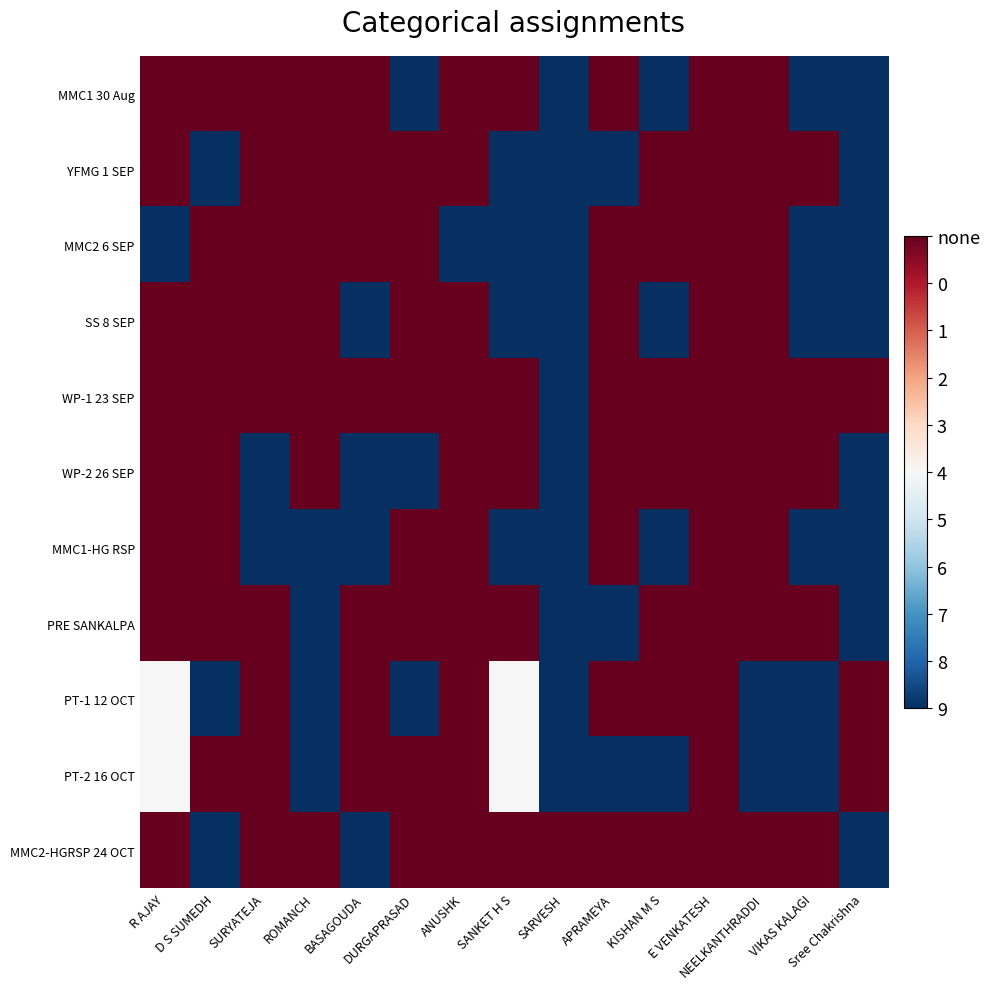

How many series are shown in this chart?

11